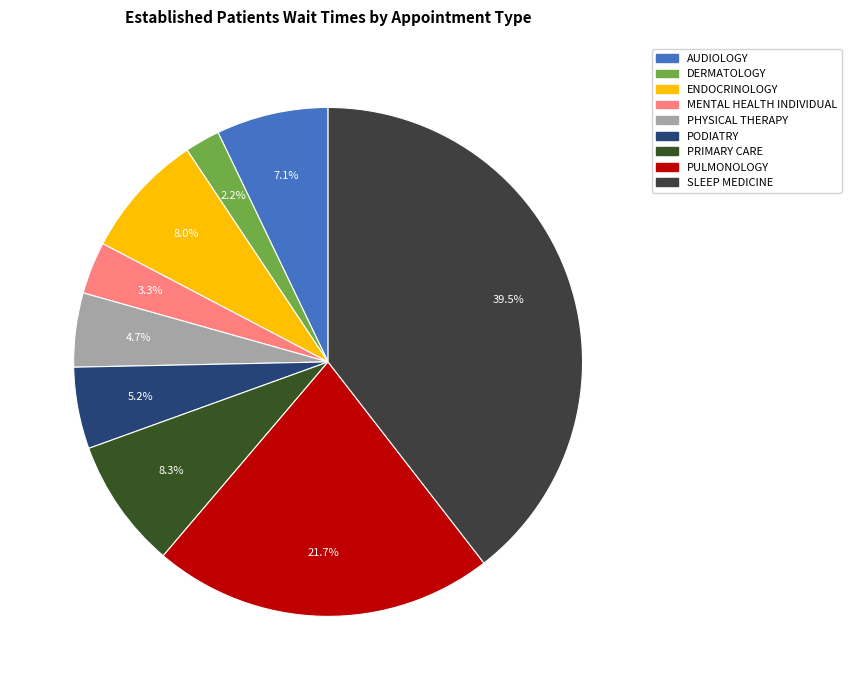

Is it true that DERMATOLOGY is 2% of the pie?

True